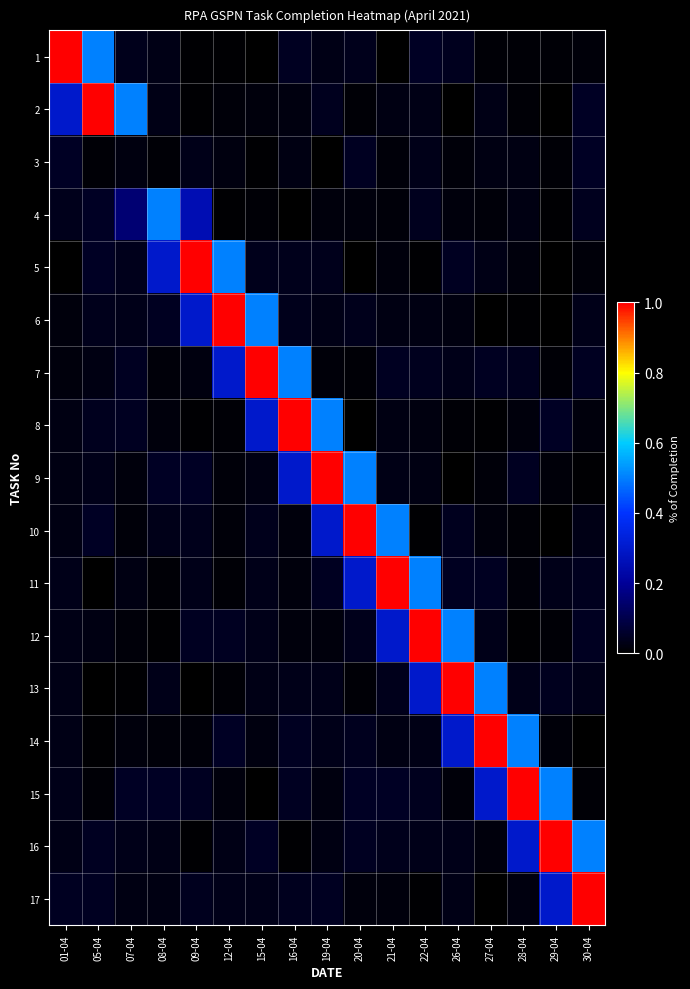

Which series has the widest spread of values?

13